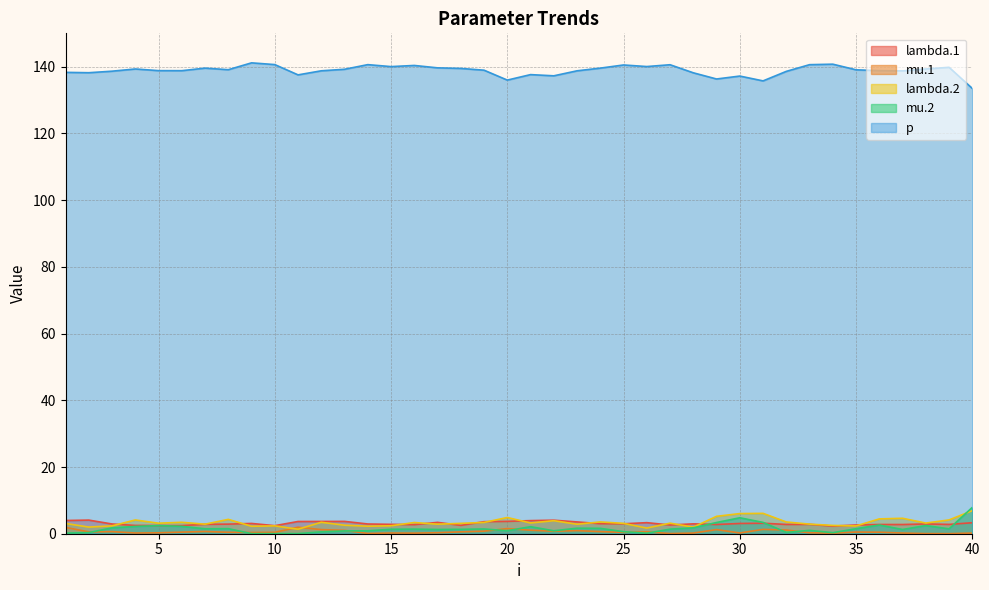

How many distinct data groups are displayed?

5